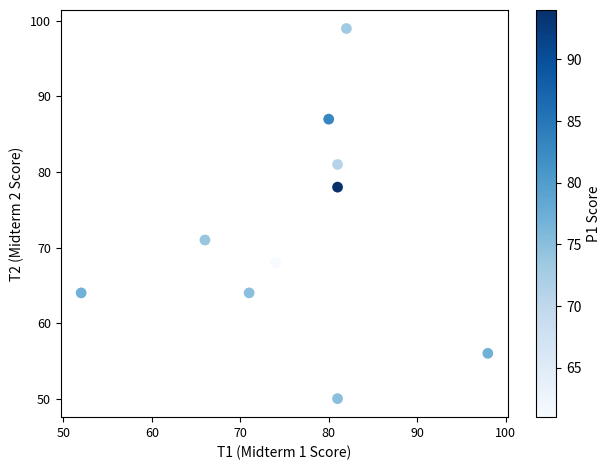

What Y value in the scatter plot is closest to 74?

71